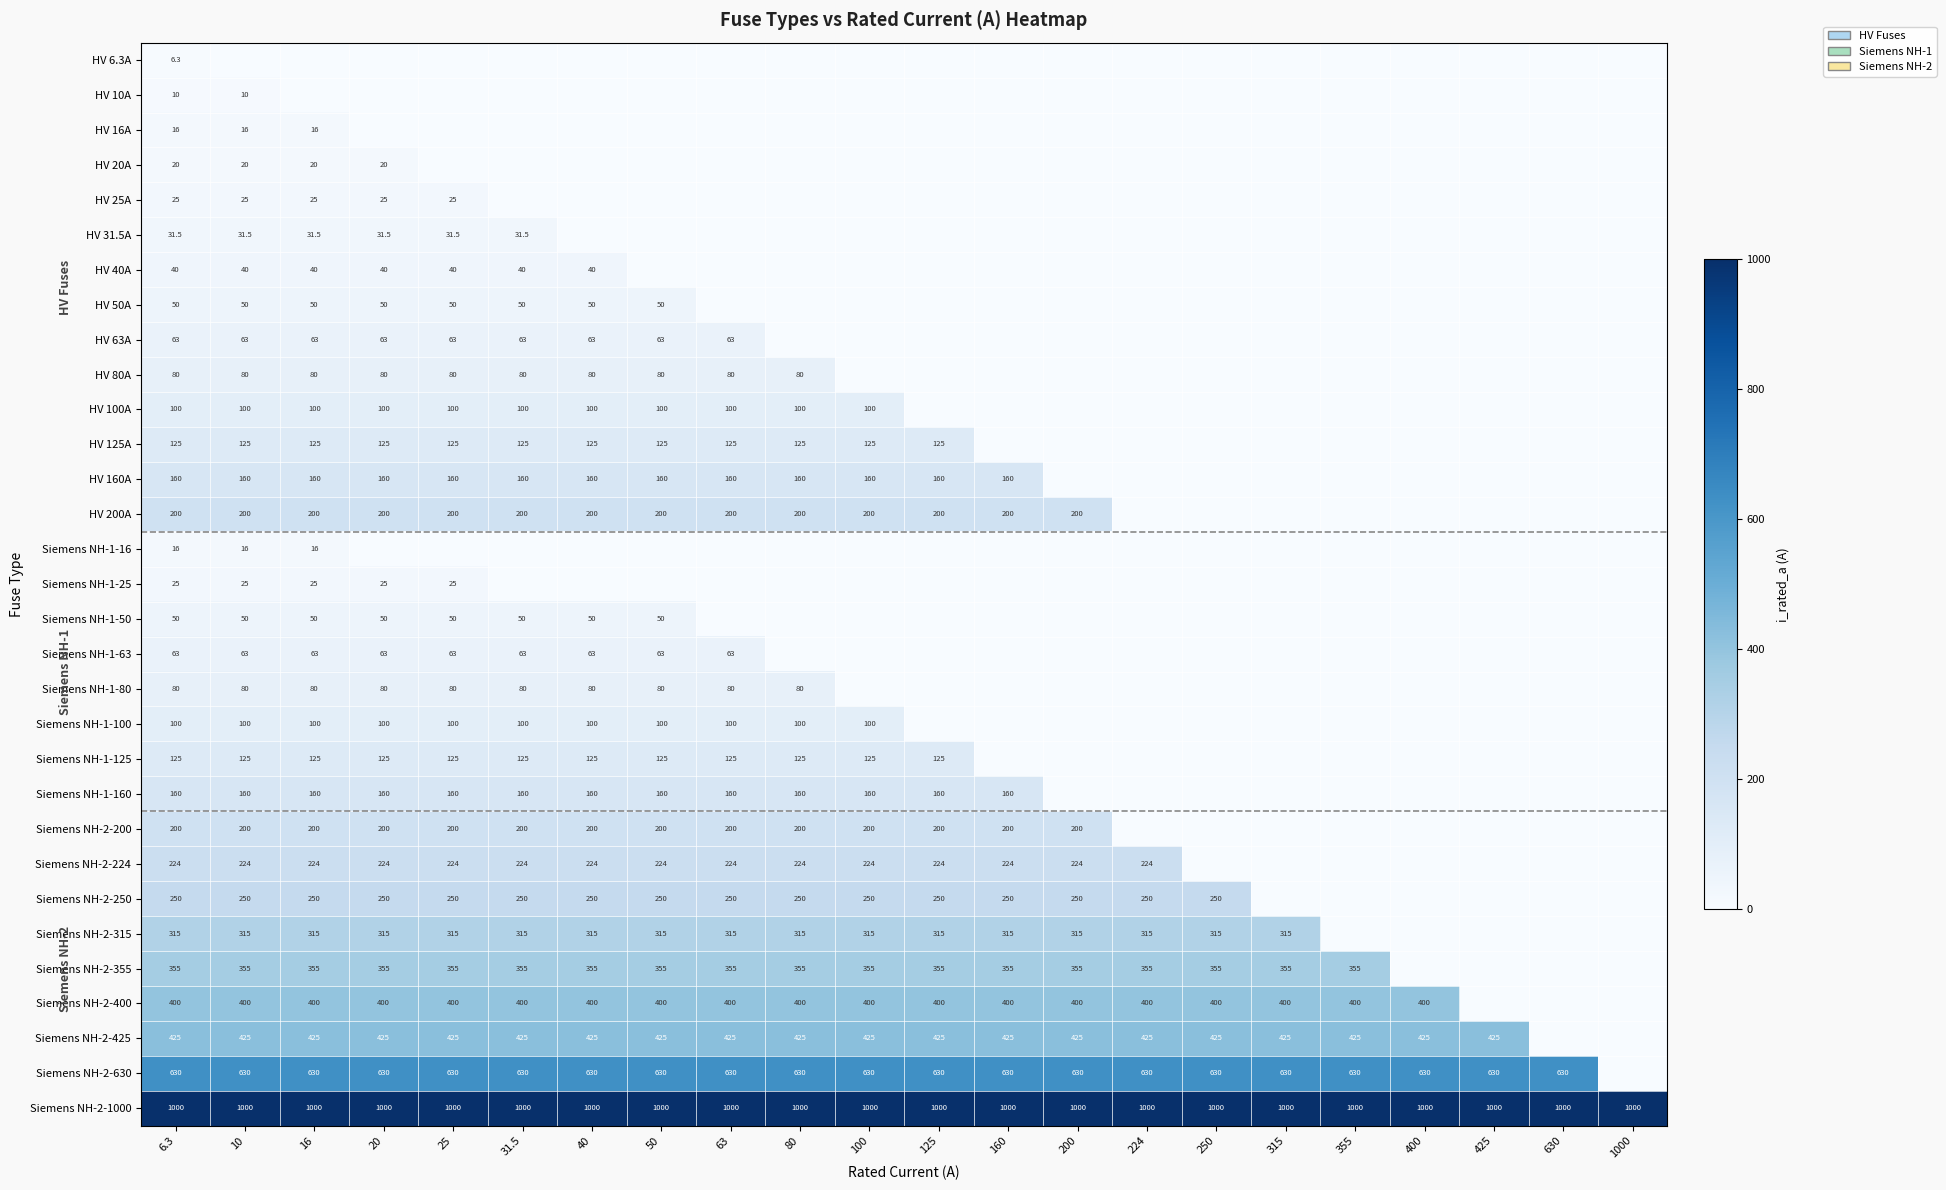

The HV 125A series shows 186.8 at 125. True or false?

False